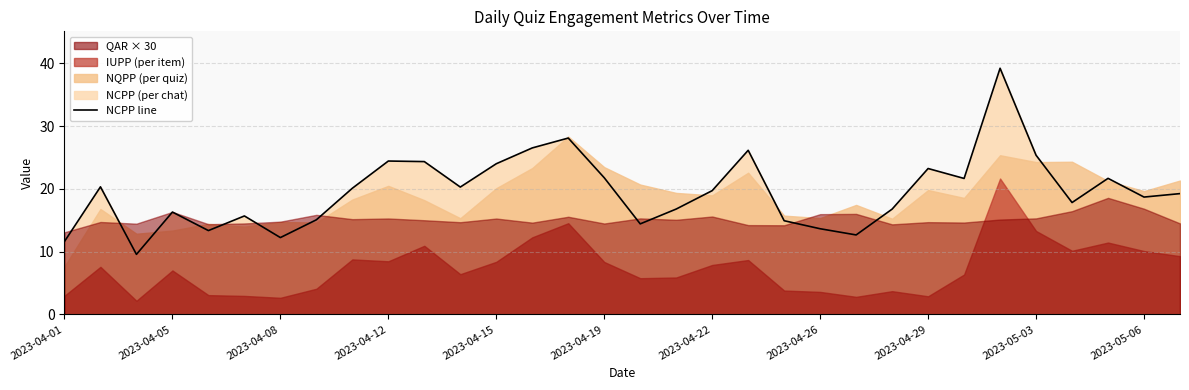

The value at 2023-04-08 is 16.9. True or false?

False